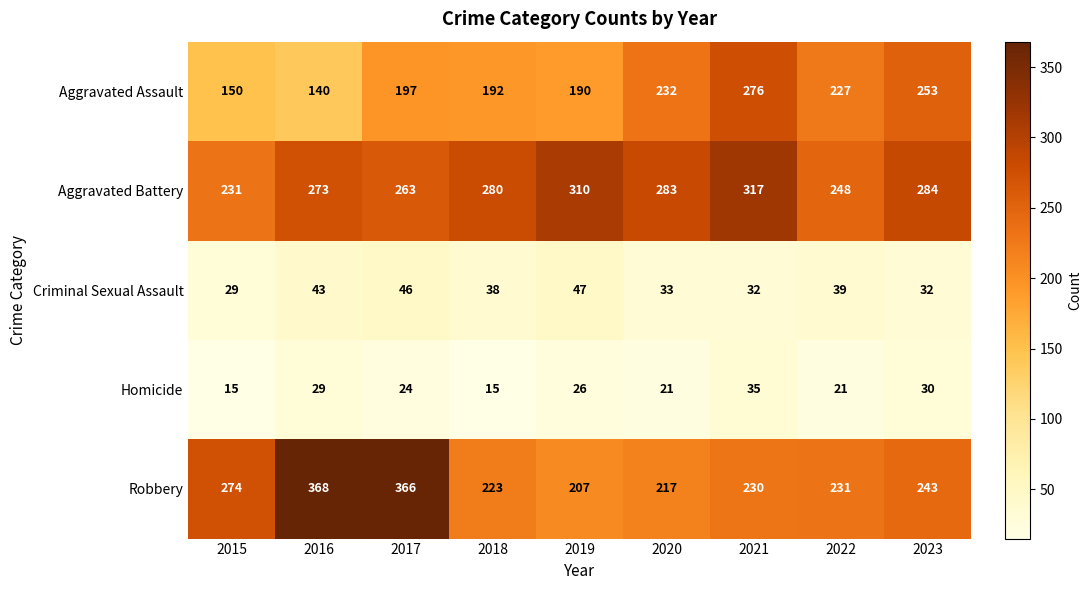

Which series has the largest total across all categories?

Aggravated Battery